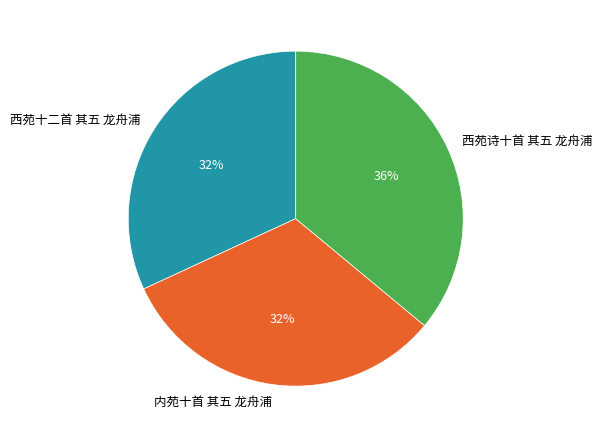

Does any single category account for the majority?

No